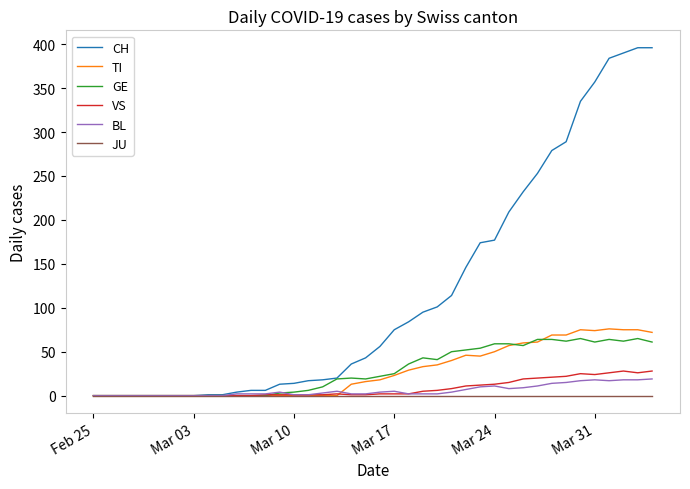

Which series has the widest spread of values?

CH